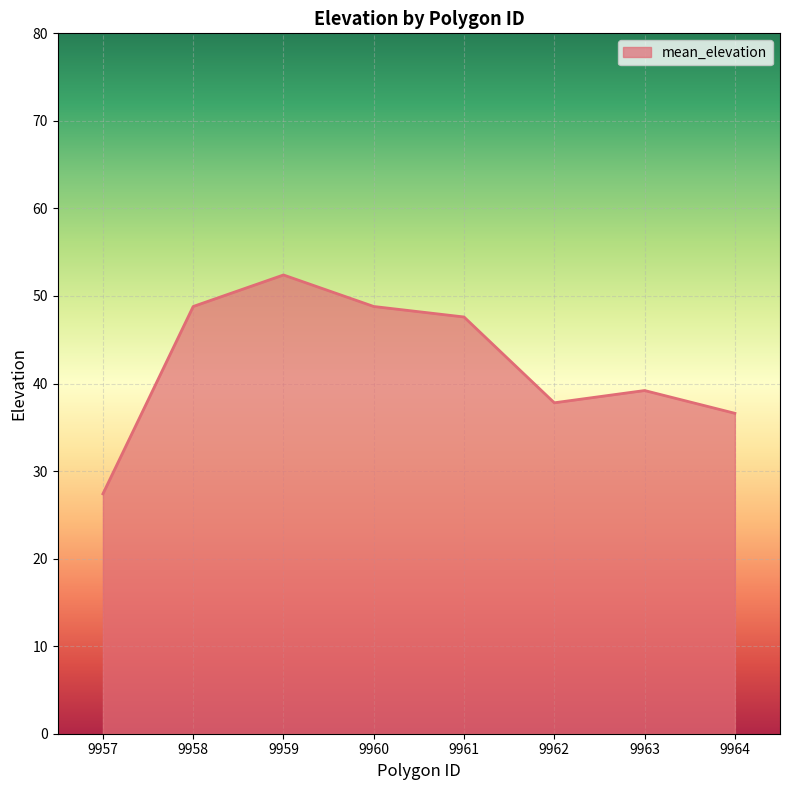

What is the difference between the maximum and second lowest values?

15.8